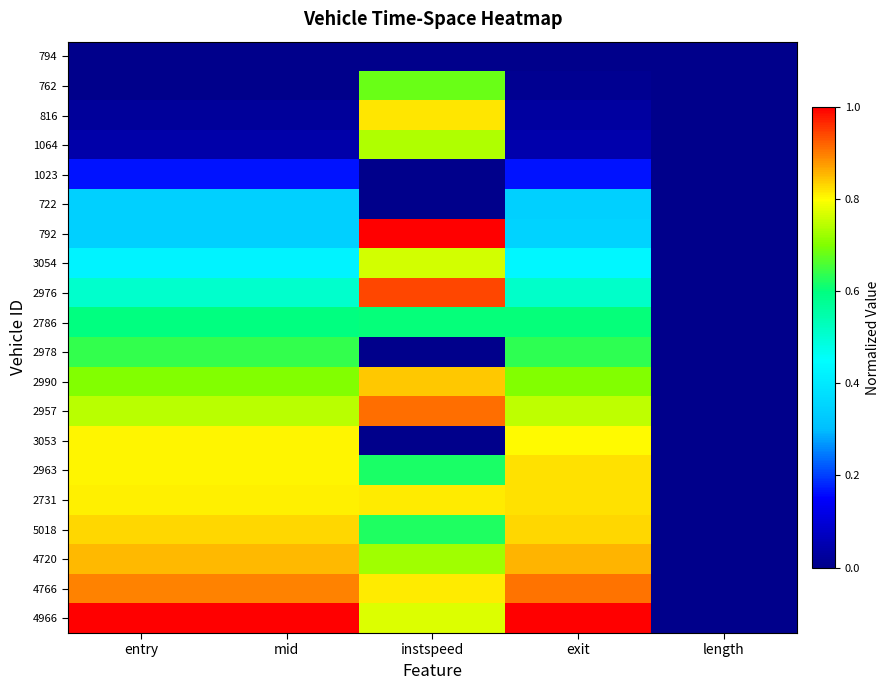

How many data points does each series have?

5